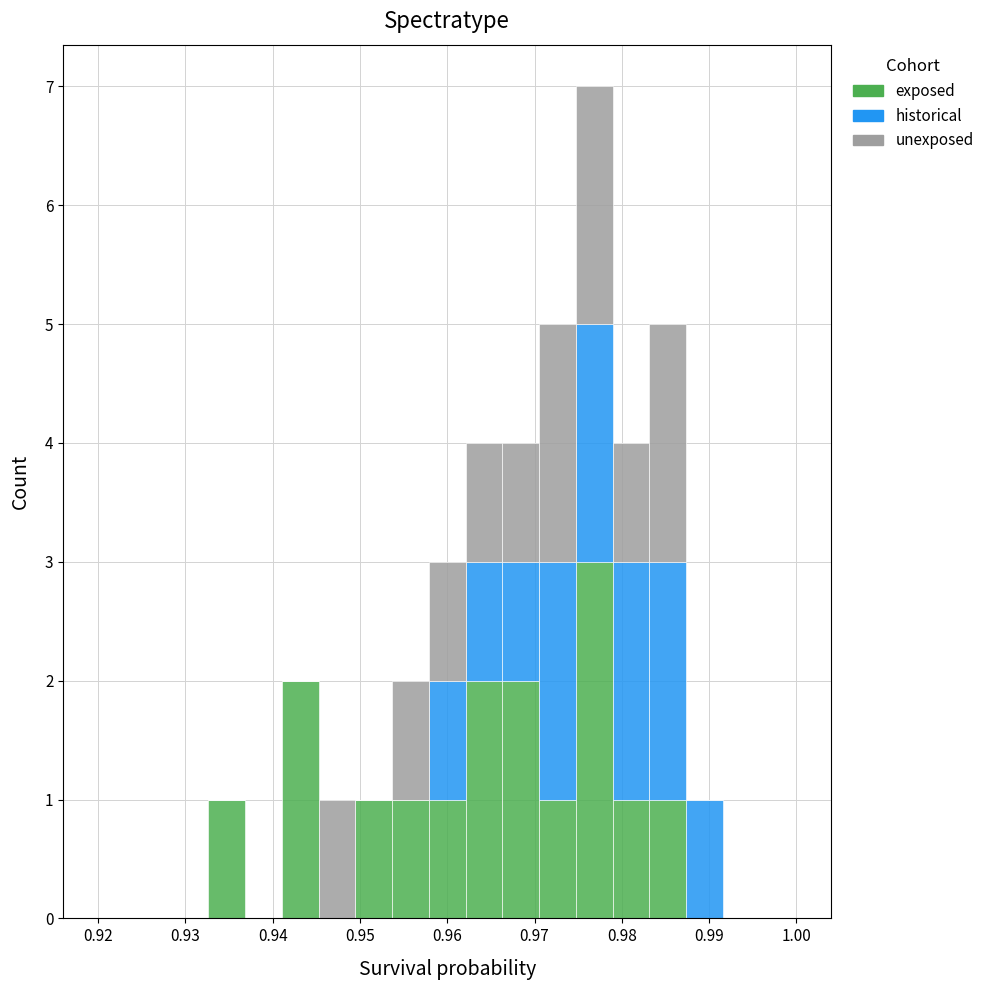

What is the total height of the stacked bar covering 0.933 to 0.937 on the x-axis? Neither the bar edges nor the heights are printed on the chart, so give them approximately, as read against the axes.

1